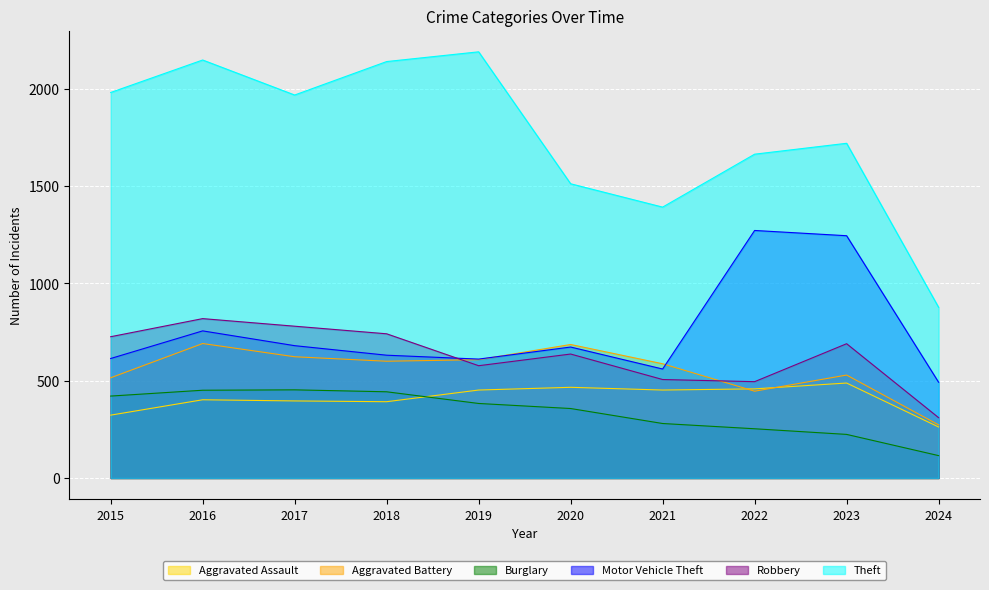

What is the difference between the second highest and second lowest values in the Burglary series?

227